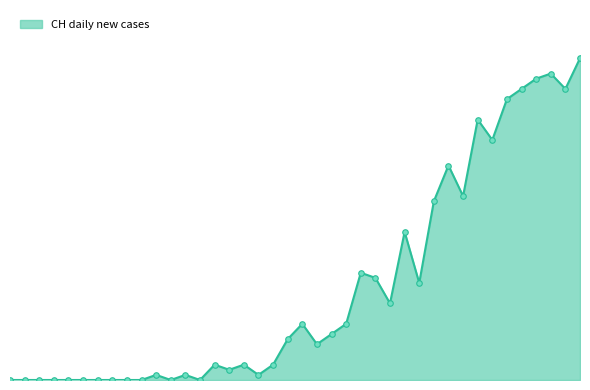

Is this an area chart (filled region under the line)?

Yes